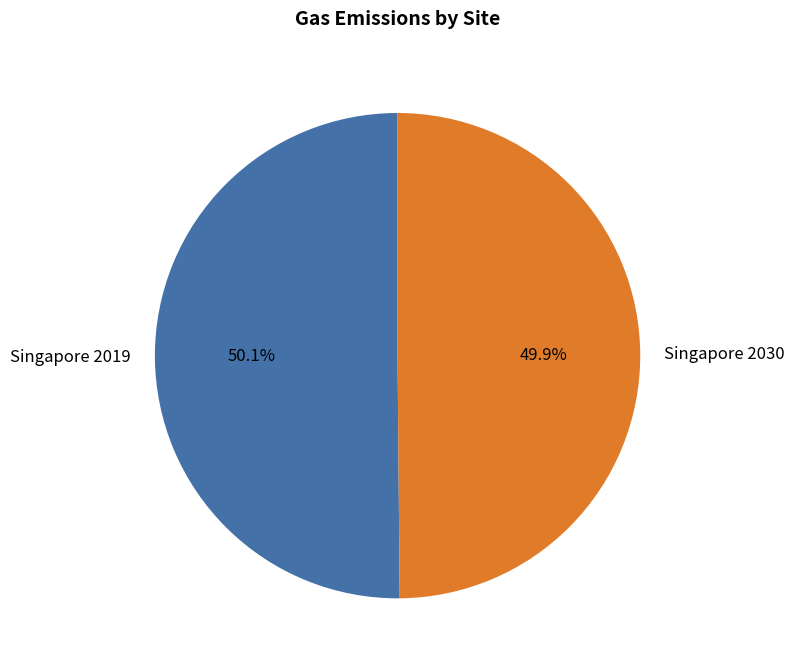

What percentage do Singapore 2030 and Singapore 2019 together represent?

100.0%